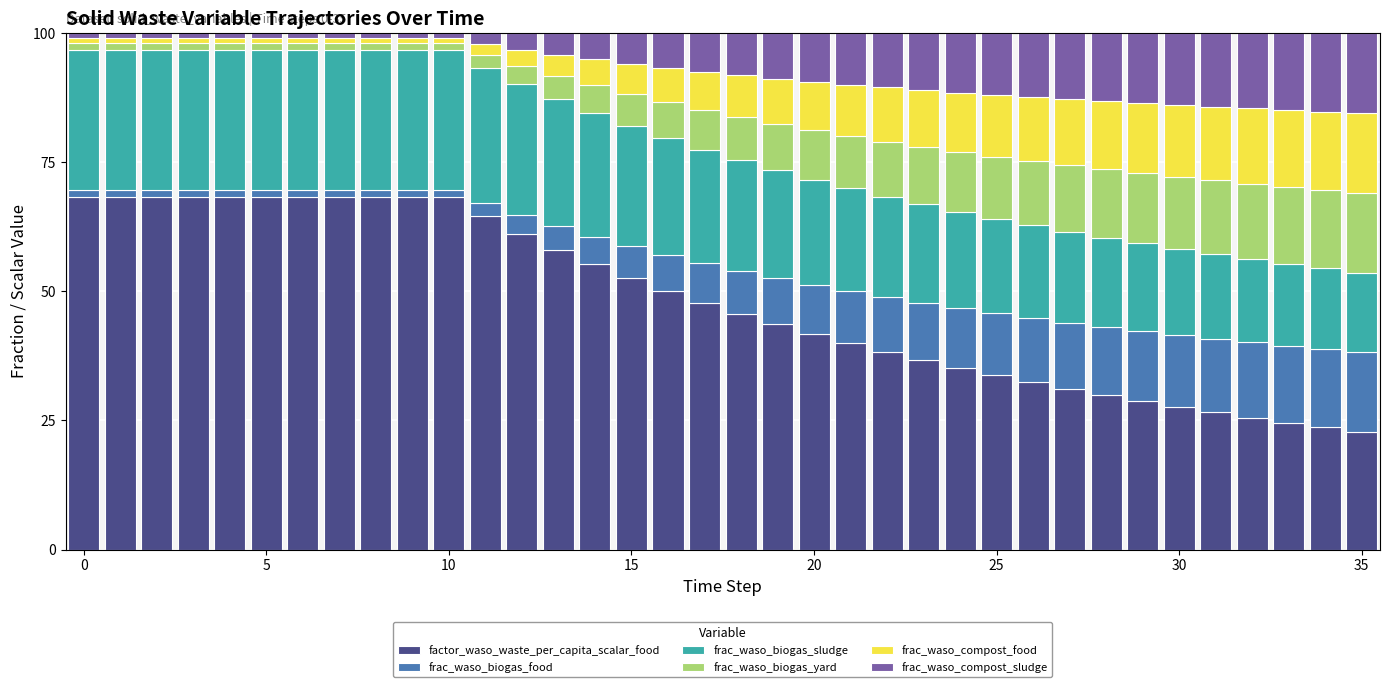

What is the sum of all factor_waso_waste_per_capita_scalar_food values?

1727.0